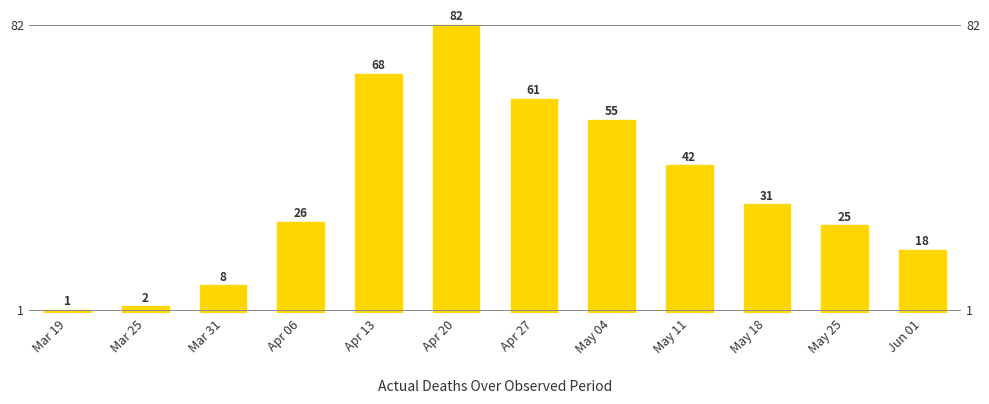

What is the label of the 9th bar from the left?

May 11